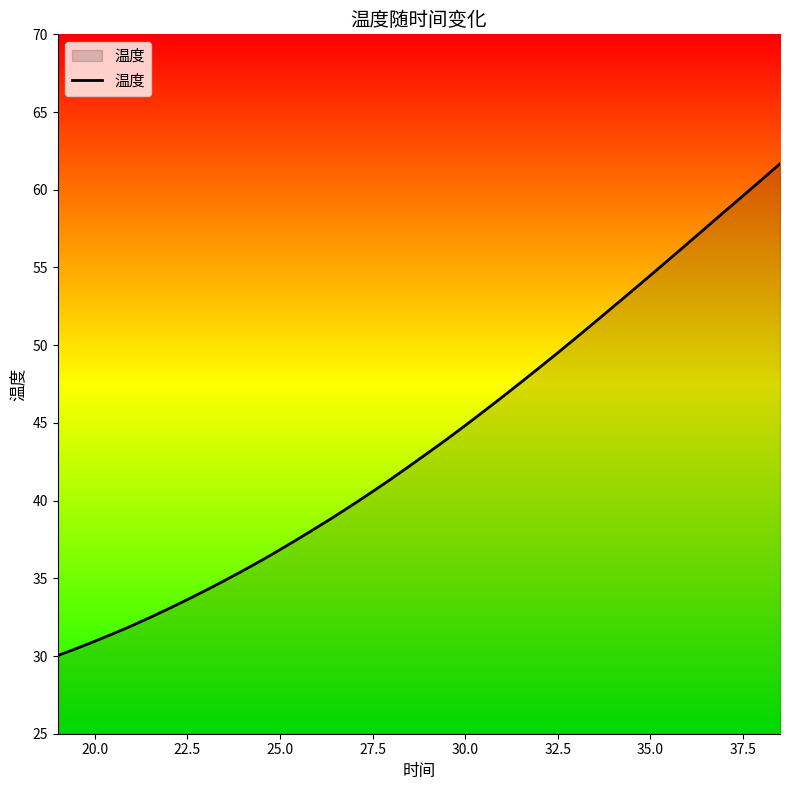

Count the number of categories in the chart.

40